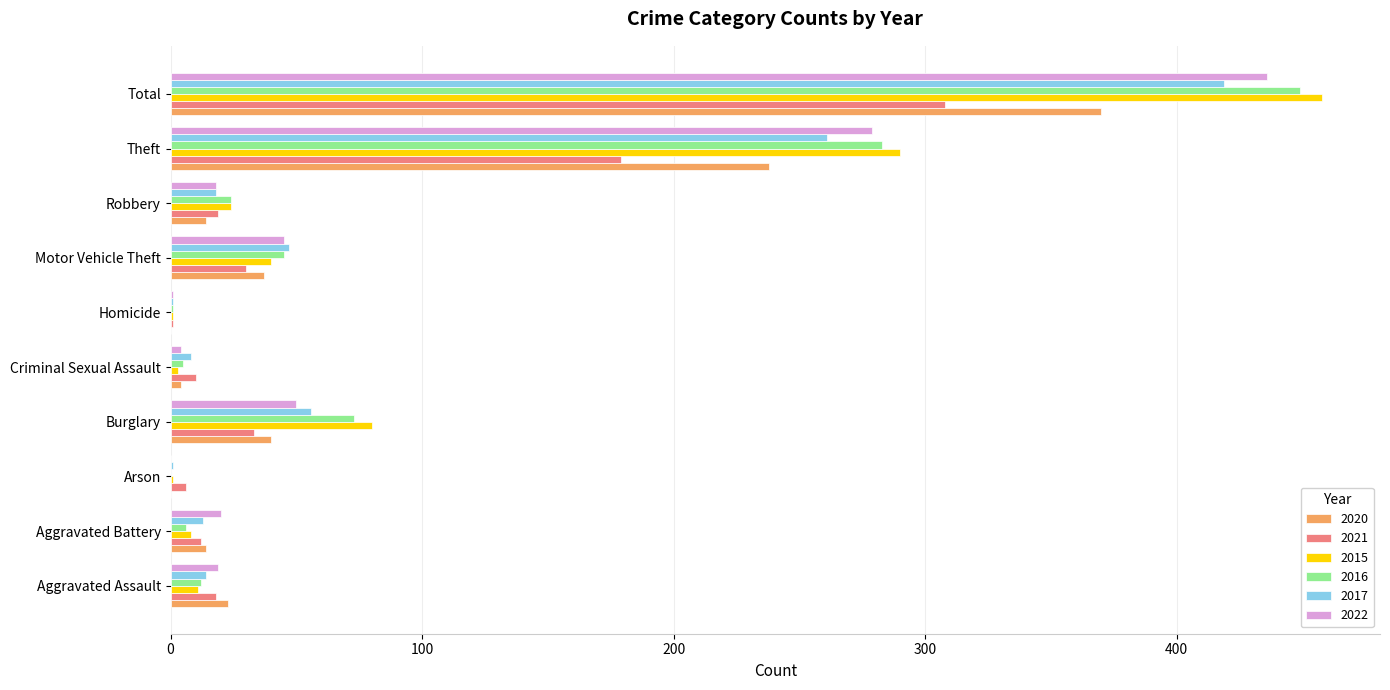

Is the value of 2017 at Total greater than the value of 2016 at Homicide?

Yes